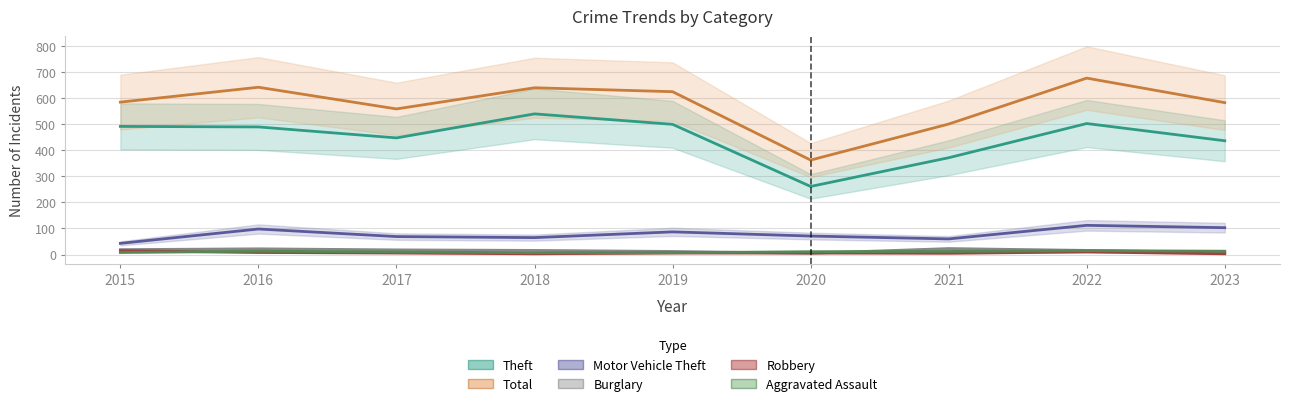

What is the average value of the Theft series?

448